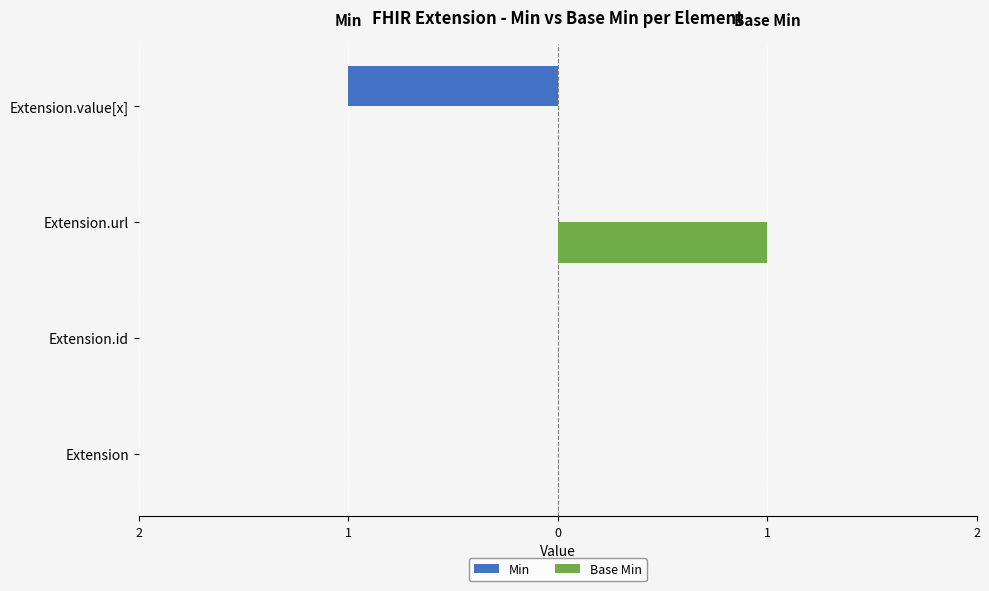

What are all the series names shown in the legend?

Min, Base Min